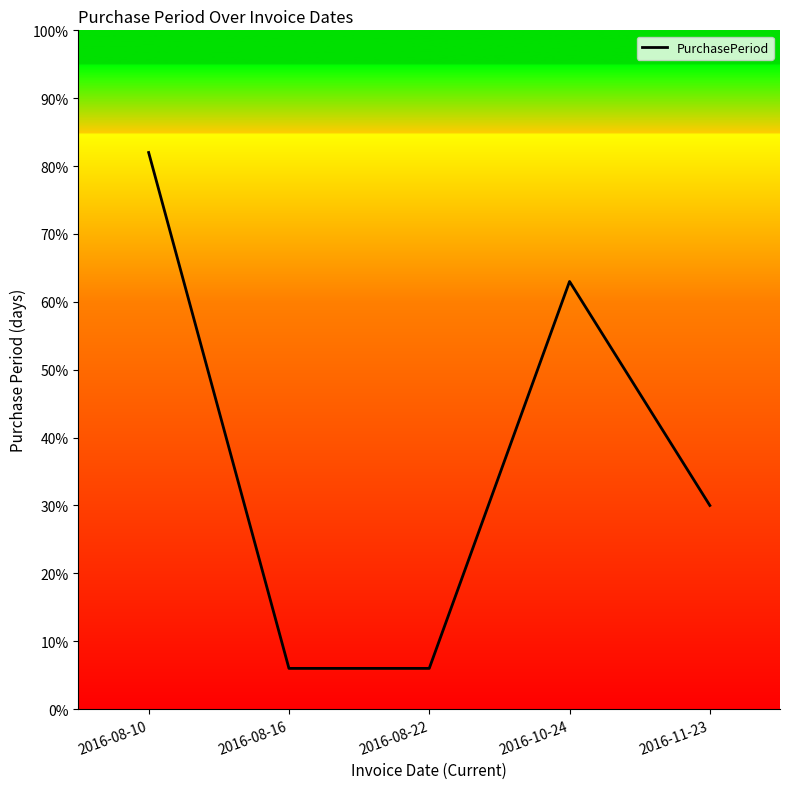

How many interior local peaks (higher than both neighbors) does the data have?

1